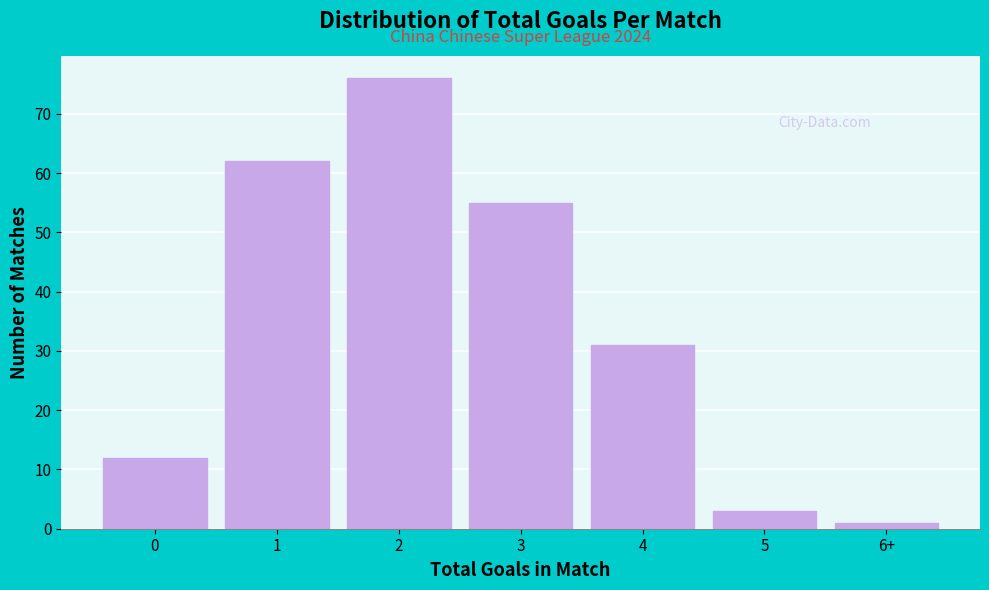

Reading left to right, extract all data points from this chart.

0=12	1=62	2=76	3=55	4=31	5=3	6+=1